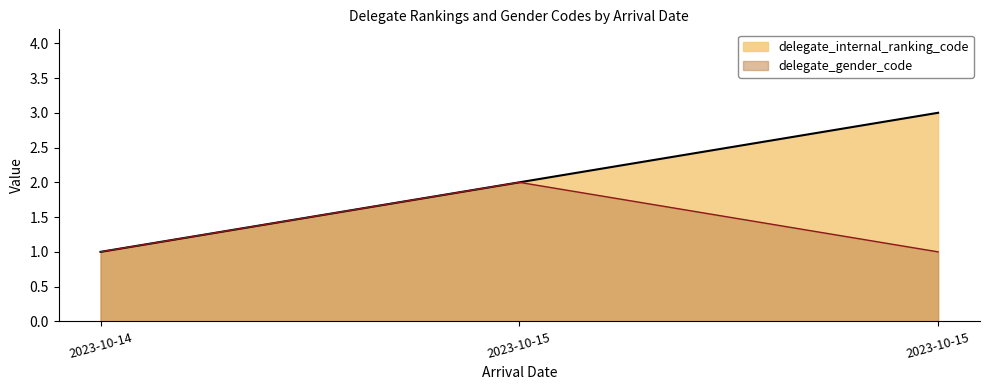

List the series in order of their overall mean, lowest first.

delegate_gender_code, delegate_internal_ranking_code